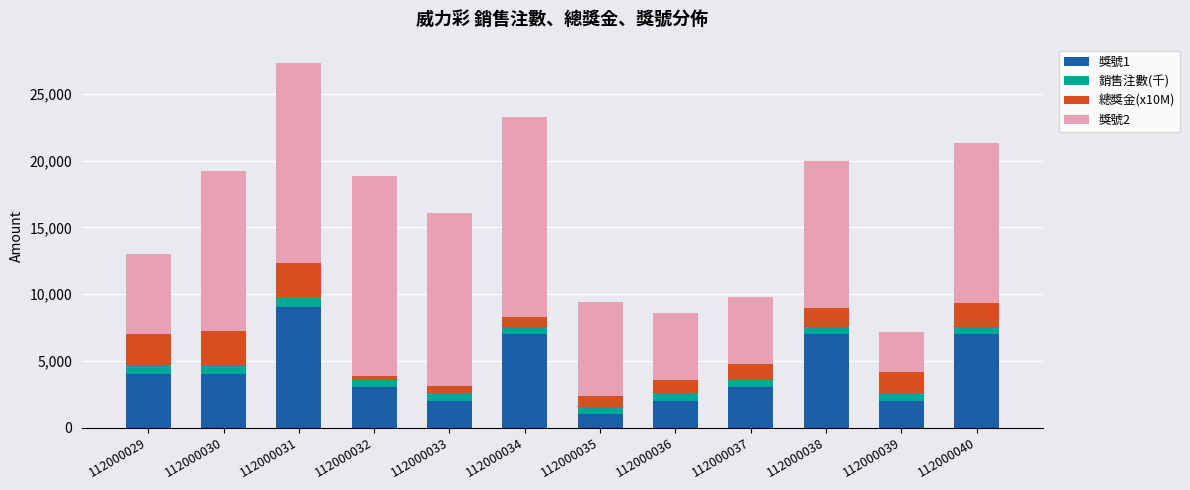

The 獎號1 series shows 2000.0 at 112000033. True or false?

True